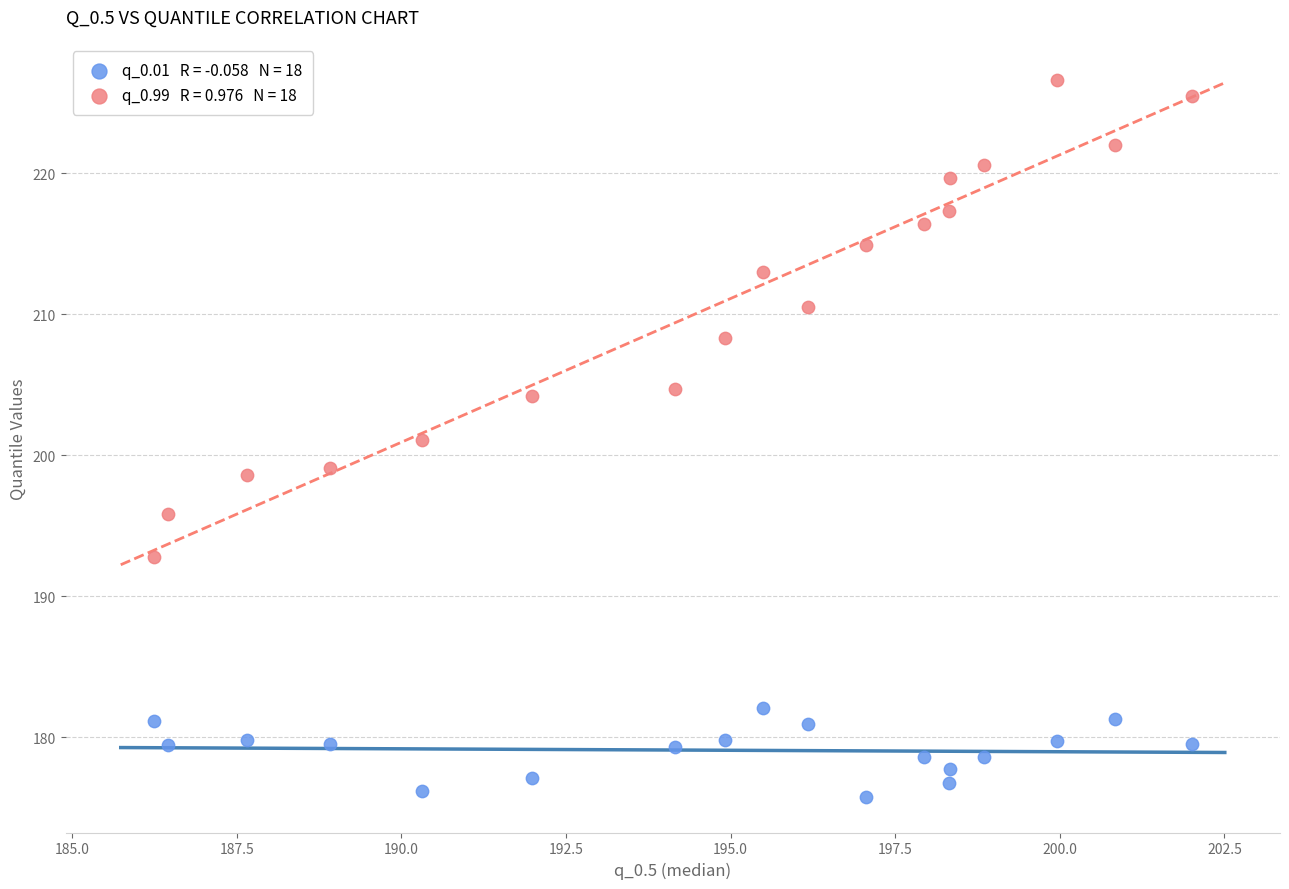

Across all data points, what is the range of X values (max minus min)?

15.8